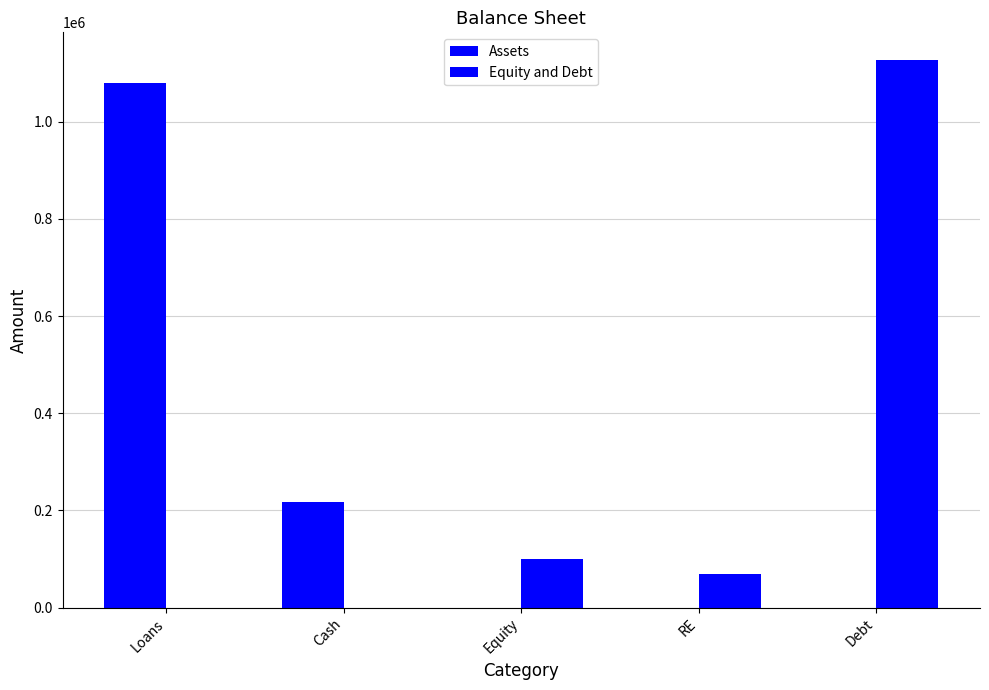

Are the bars grouped side by side (vs. stacked)?

Yes